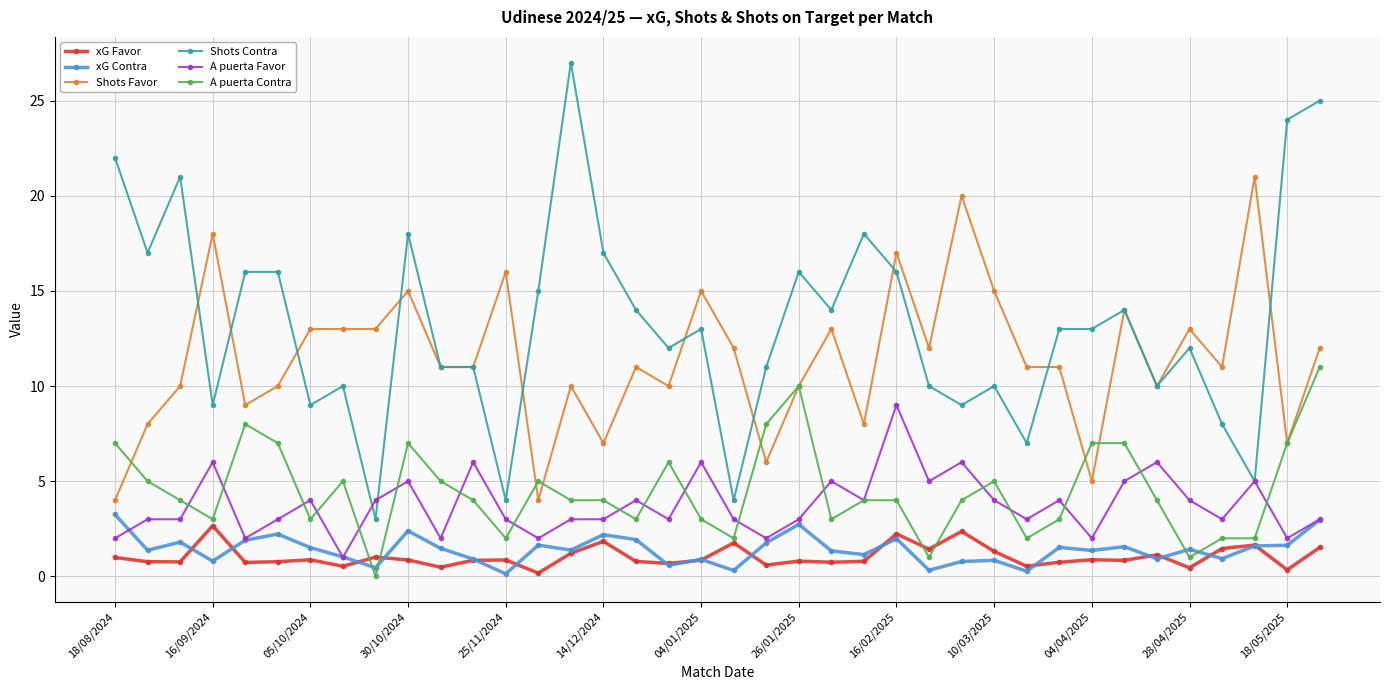

True or false: xG Contra has more than 1 points higher than both neighbors.

True